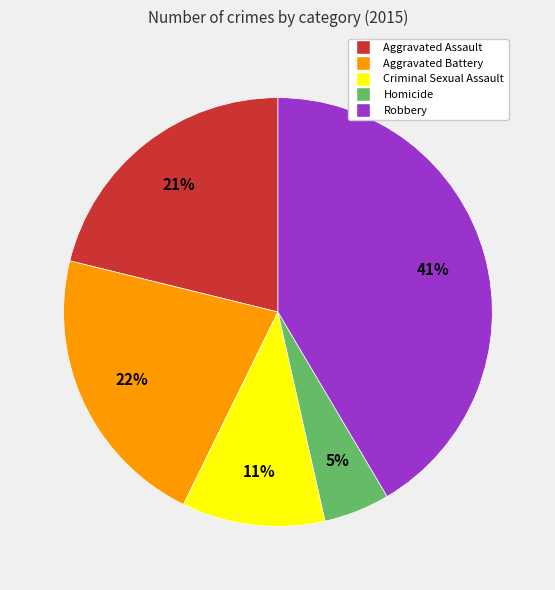

To the nearest percent, what is the average slice percentage?

20%